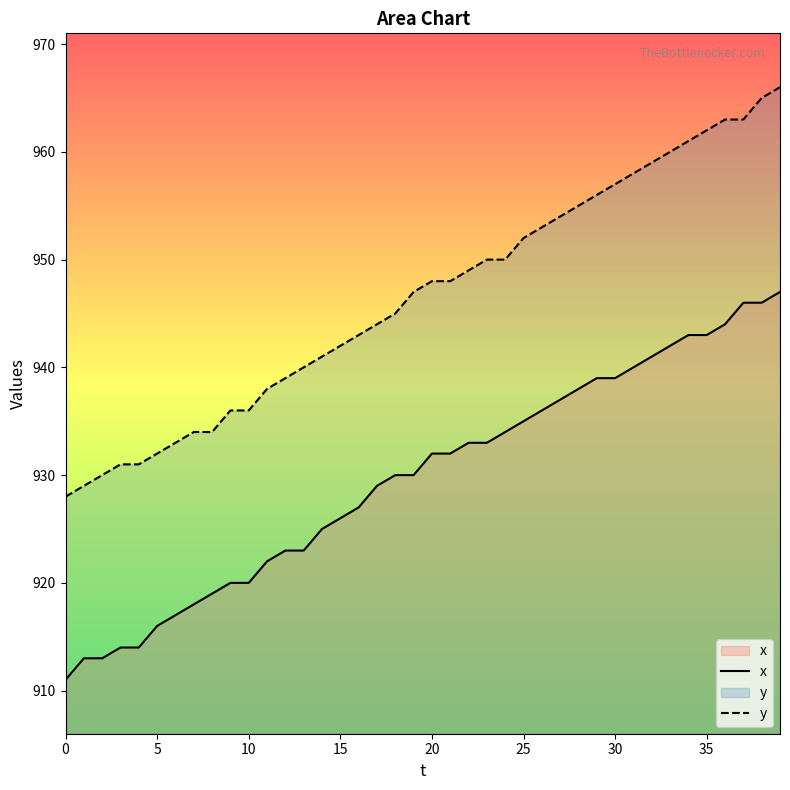

Which series has the largest range (max minus min)?

y